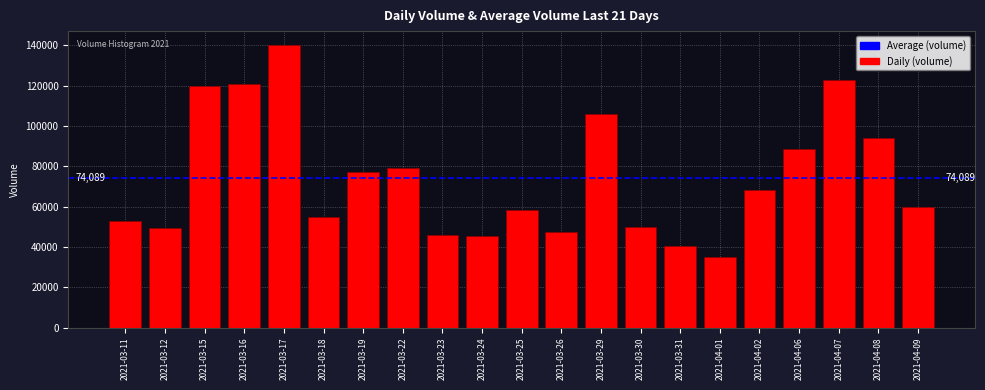

Which has a higher value, 2021-03-22 or 2021-03-15?

2021-03-15